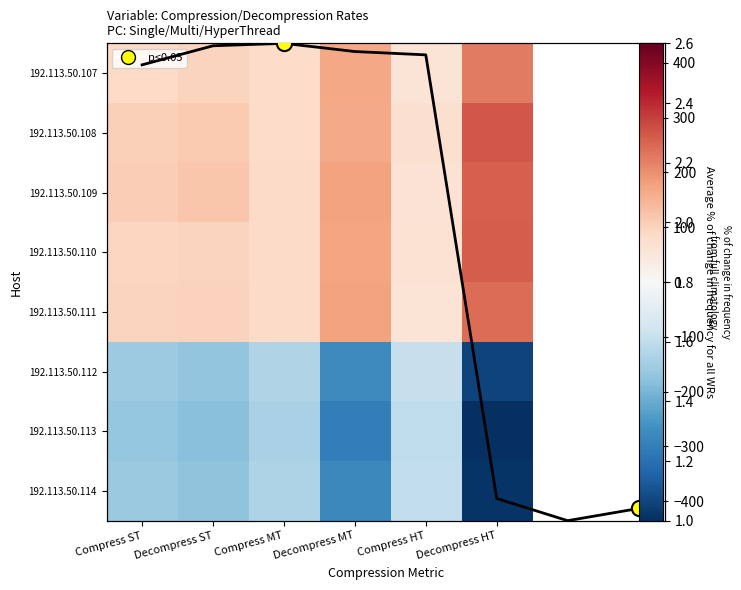

What is the maximum value for 192.113.50.114?

-107.5